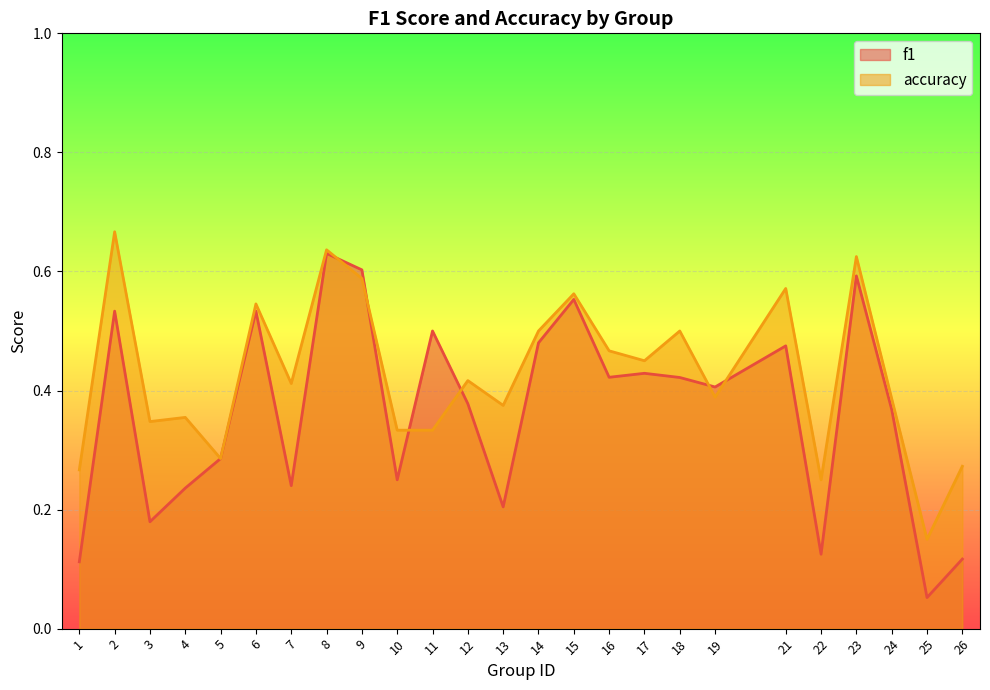

Which has a higher value, 4 or 2?

2